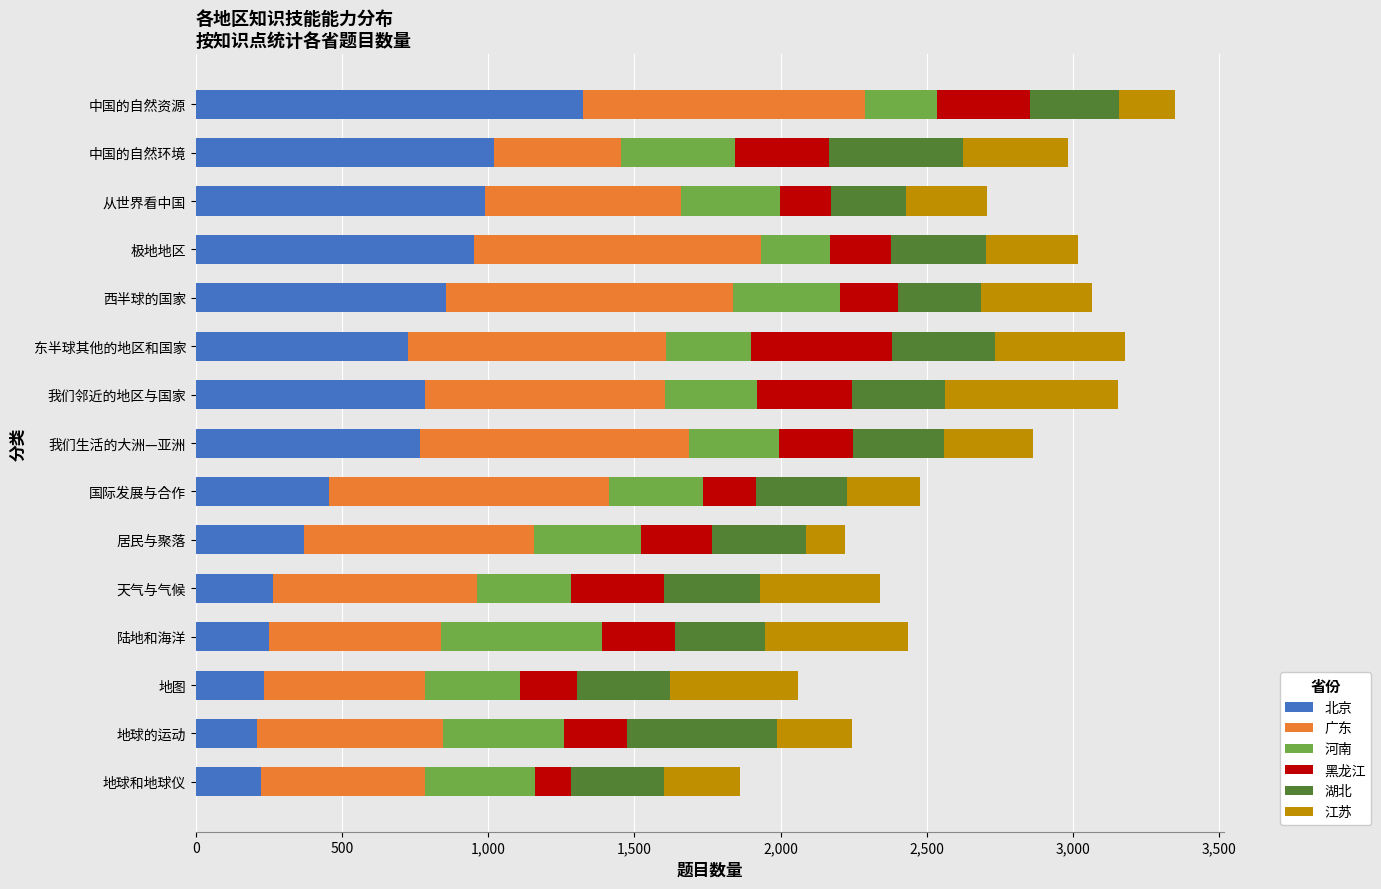

At which label does 北京 reach its peak?

中国的自然资源